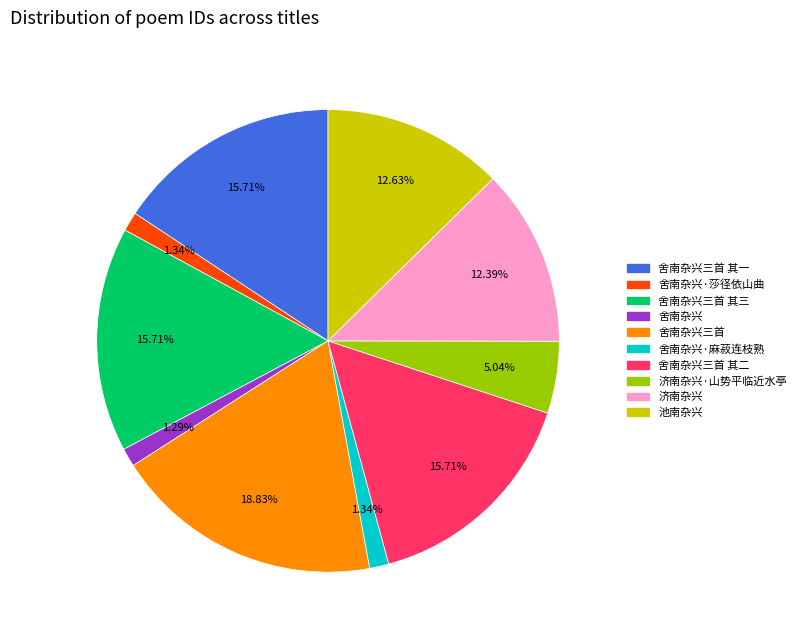

Is there any slice that represents more than half of the pie?

No